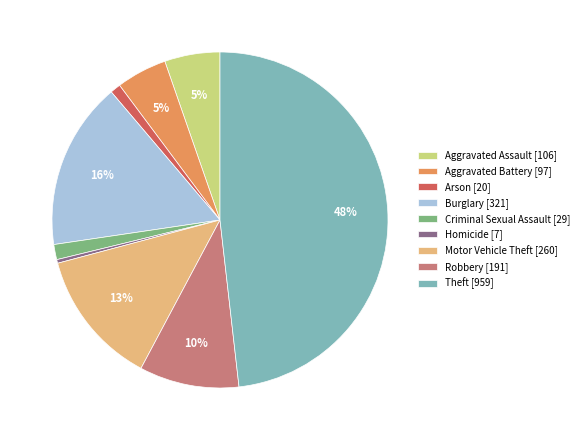

Which slice is the largest?

Theft